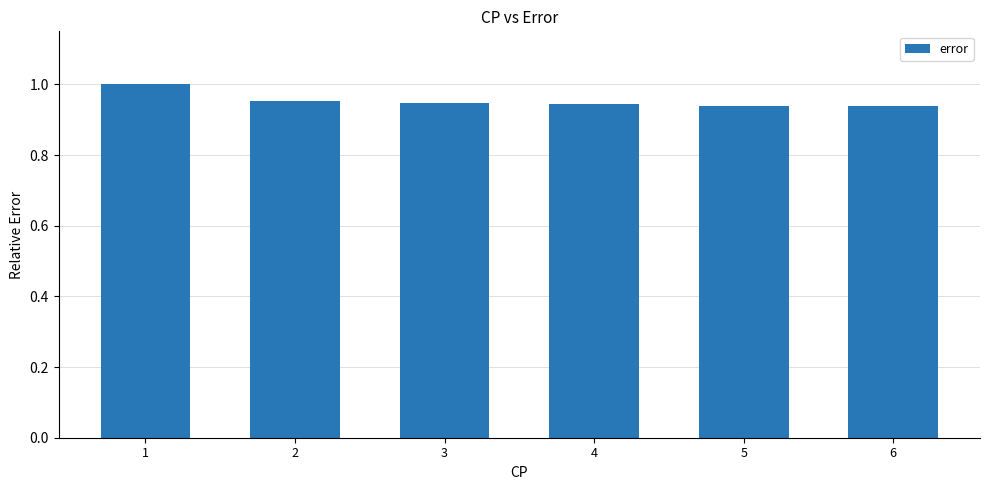

What is the sum of the values at 4 and 2?

1.9